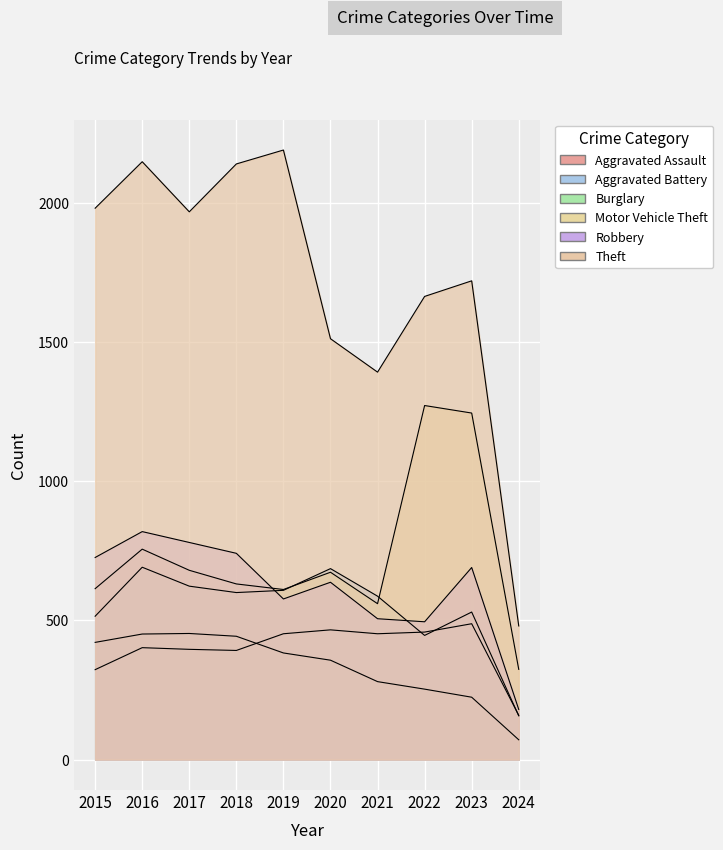

List the labels in order of Aggravated Battery value, largest first.

2016, 2020, 2017, 2019, 2018, 2021, 2023, 2015, 2022, 2024